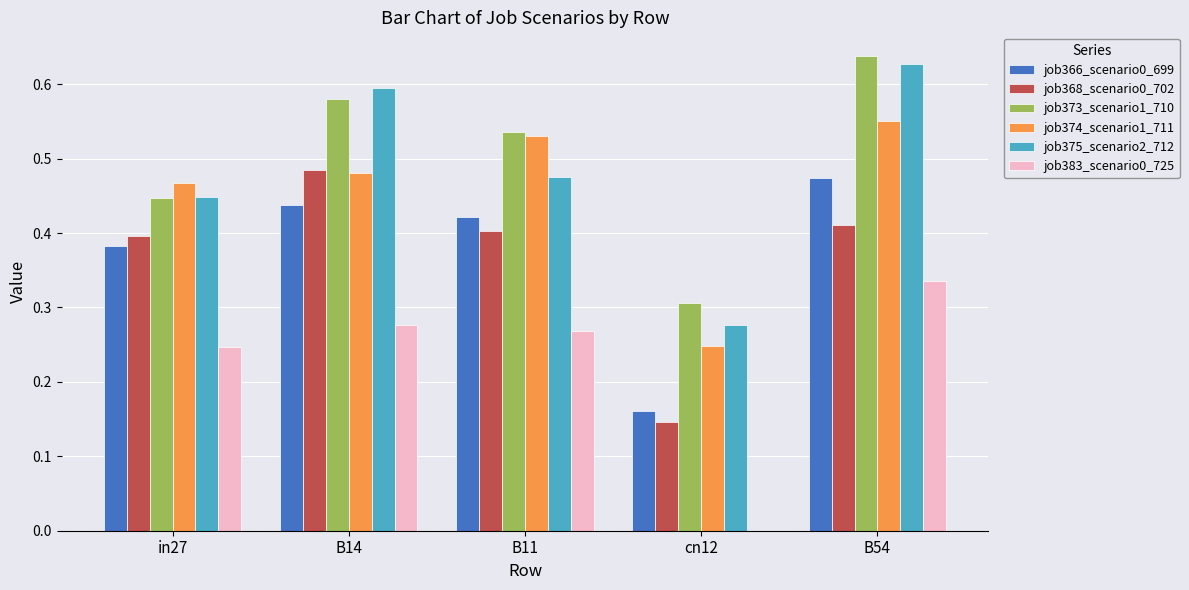

The value of job375_scenario2_712 at in27 is 0.7. True or false?

False